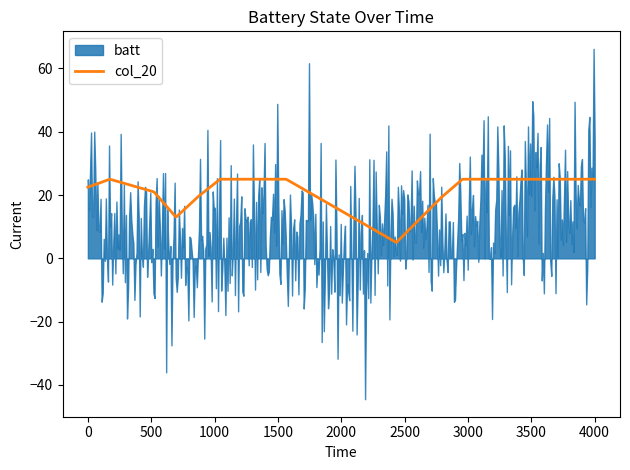

What is the approximate value of batt at 18:00:00?

28